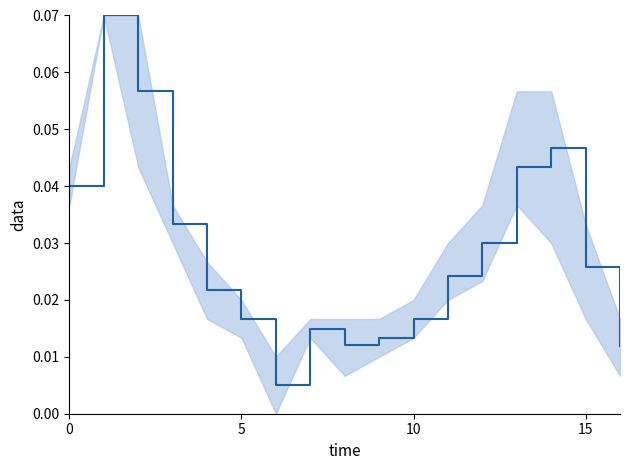

How many categories are shown in the chart?

17